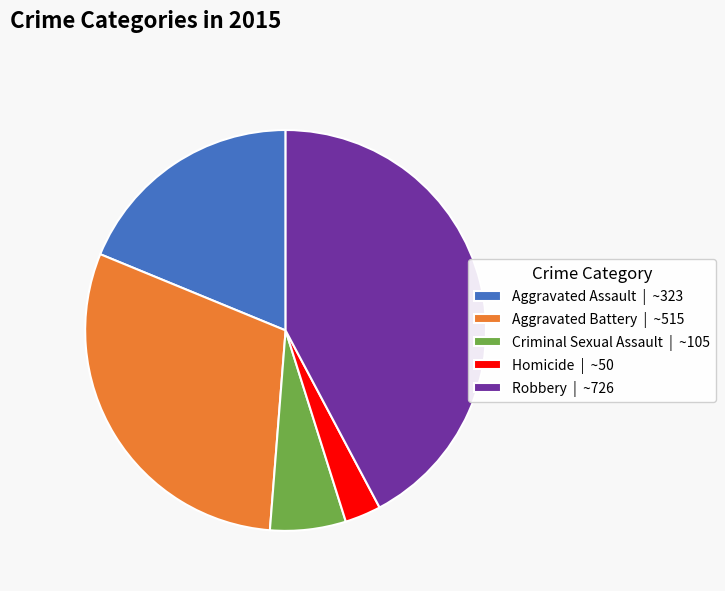

How many slices are in this pie chart?

5